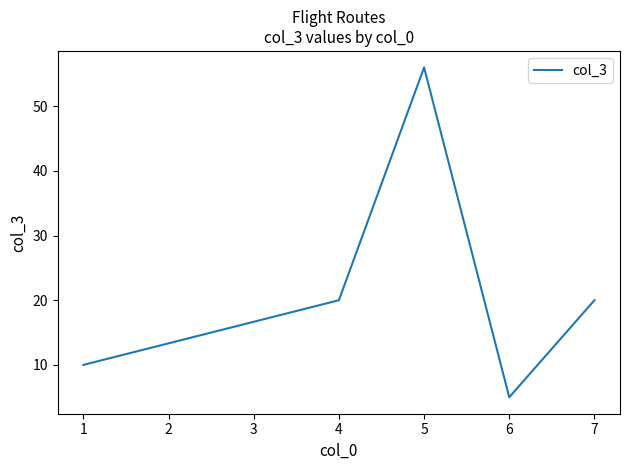

Reading left to right, transcribe all the data shown in this chart.

1=10	4=20	5=56	6=5	7=20